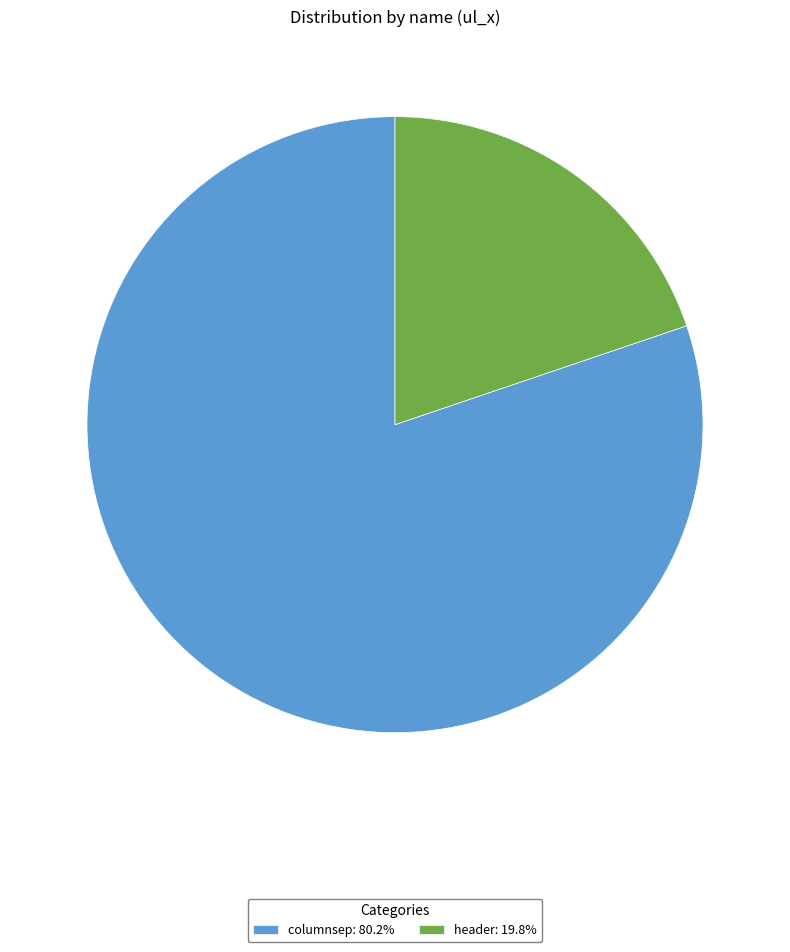

Which has a higher value, columnsep or header?

columnsep